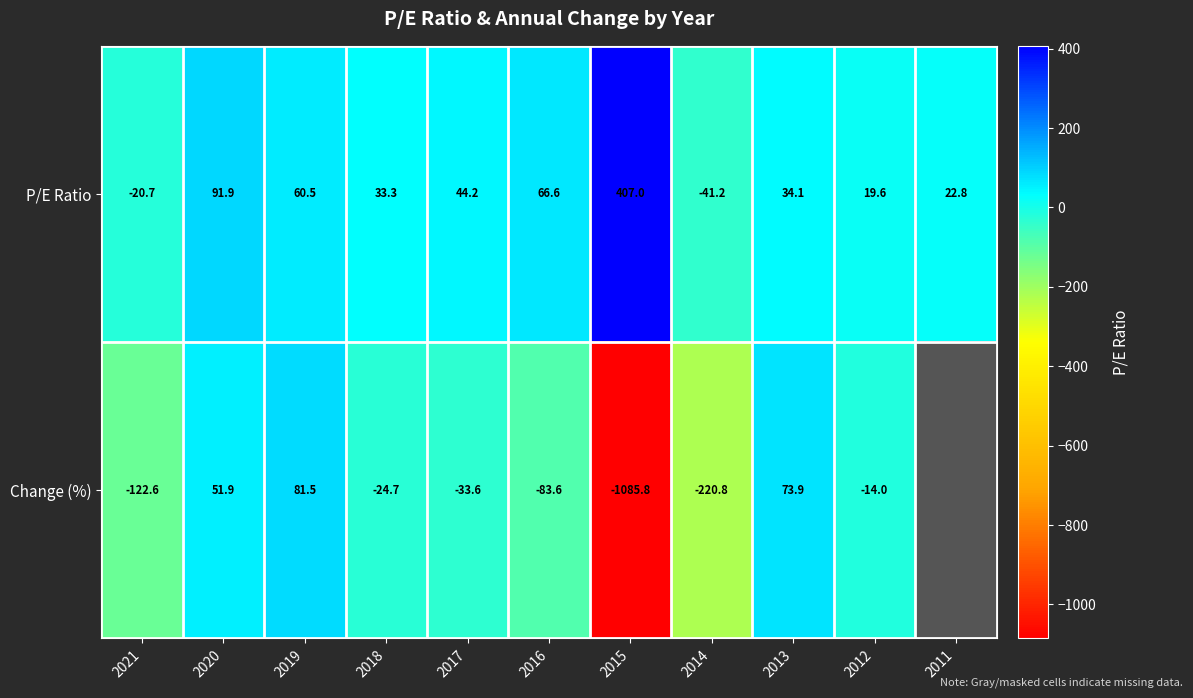

At which category is the sum across all series the highest?

2020